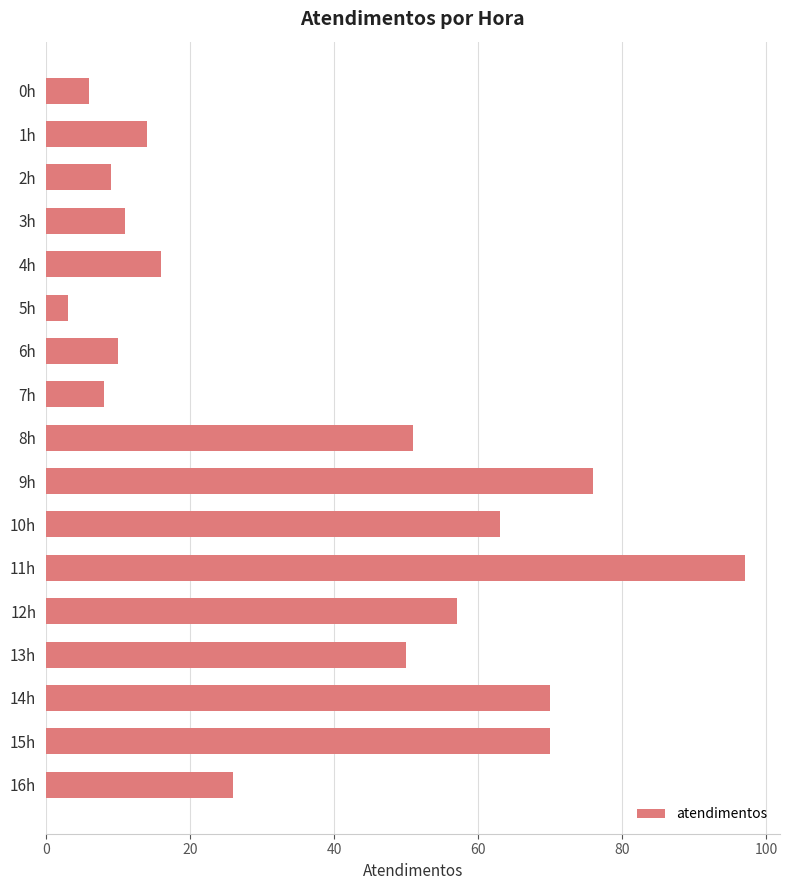

What is the label of the 17th bar from the top?

16h